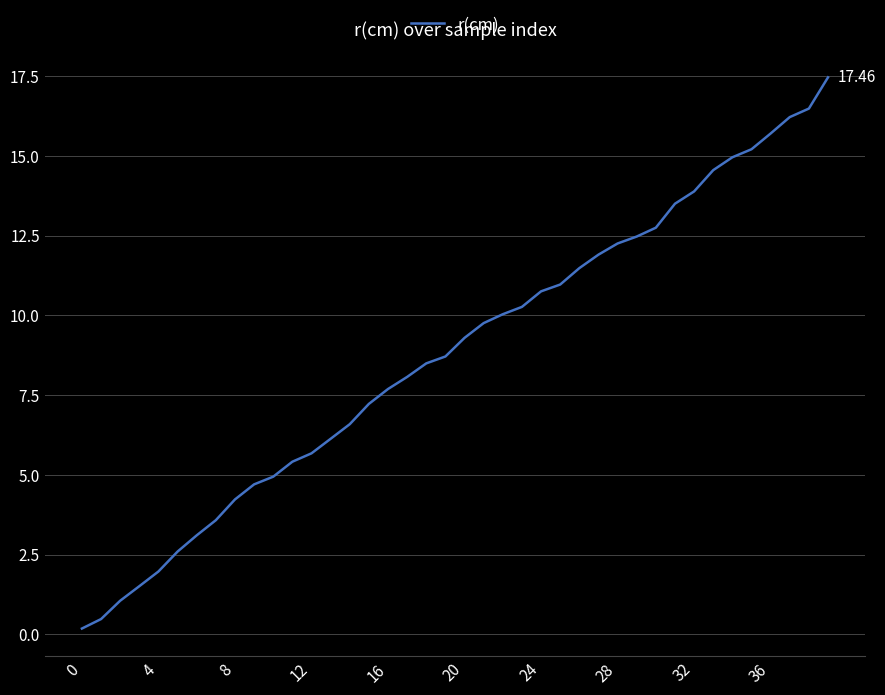

What is the minimum value shown in the chart?

0.2